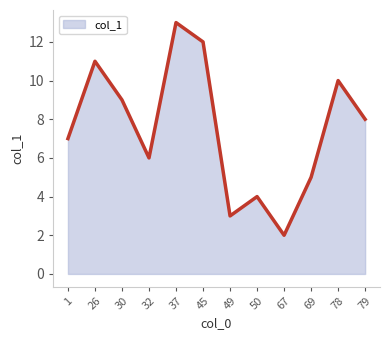

Reading right to left, list all the values displayed in this chart.

79=8	78=10	69=5	67=2	50=4	49=3	45=12	37=13	32=6	30=9	26=11	1=7